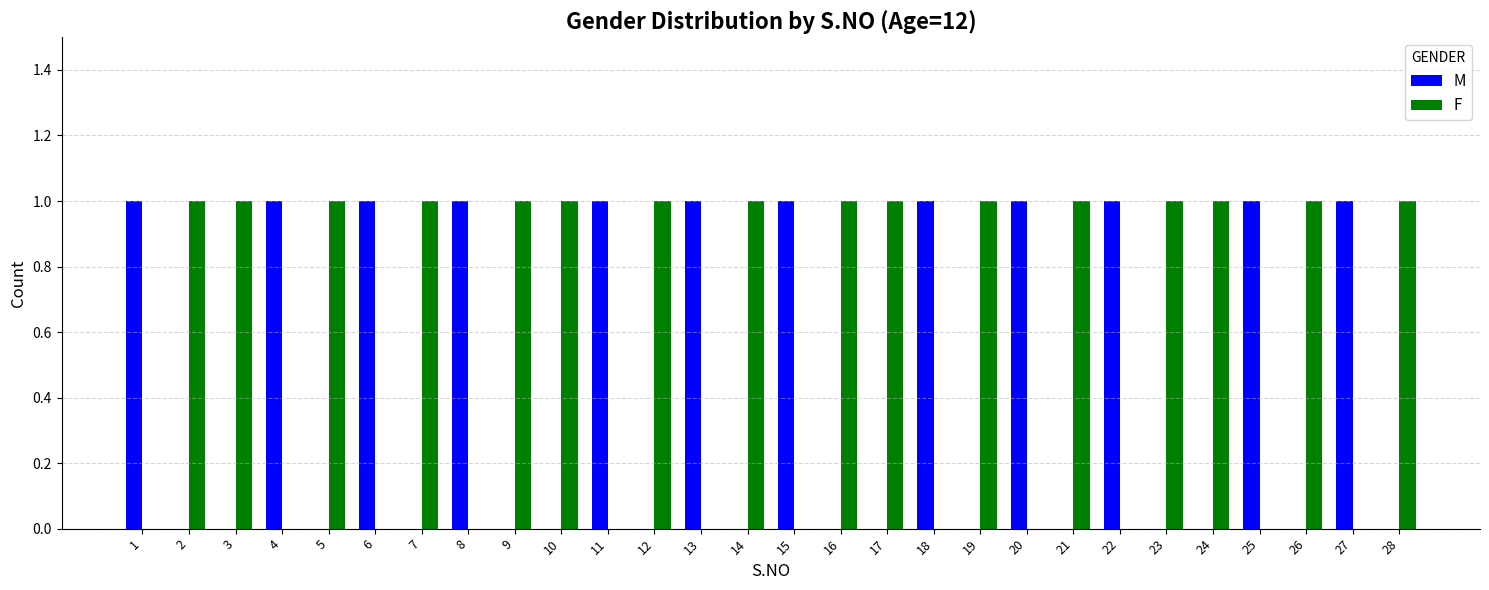

Which series has the largest total across all categories?

F